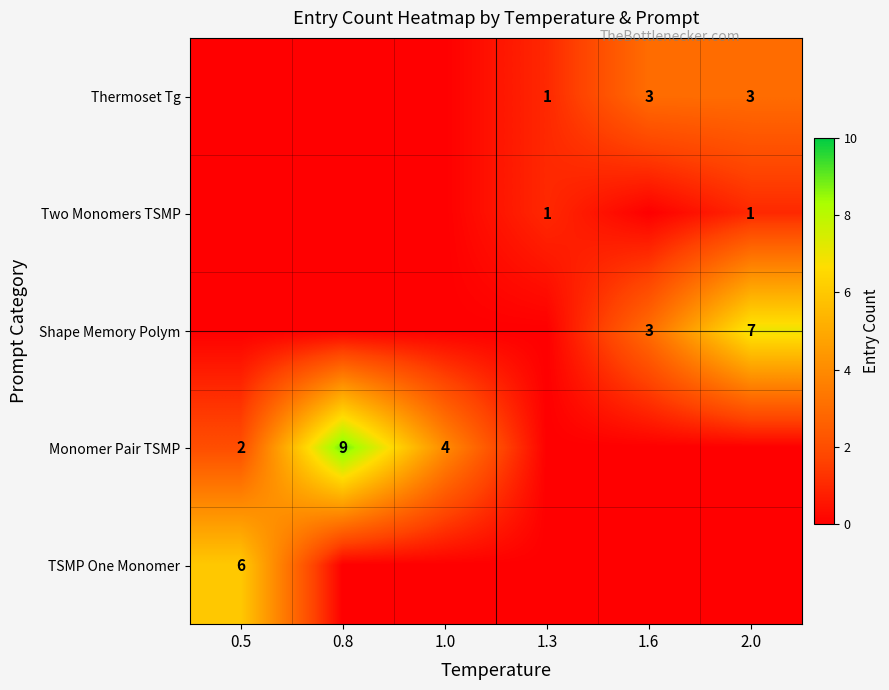

What is the total value across all series at 1.3?

2